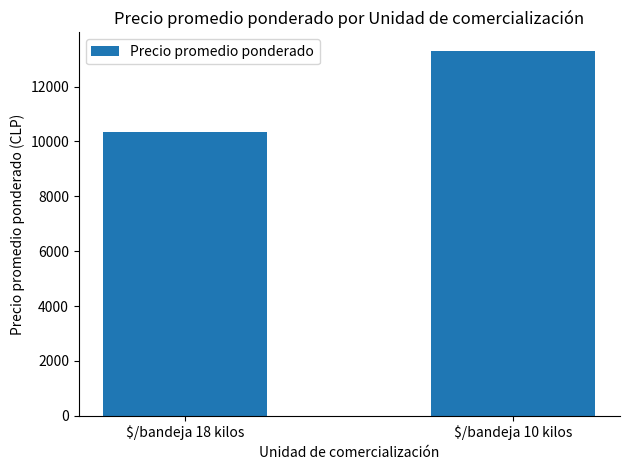

What is the change in value from $/bandeja 18 kilos to $/bandeja 10 kilos?

+2977.9